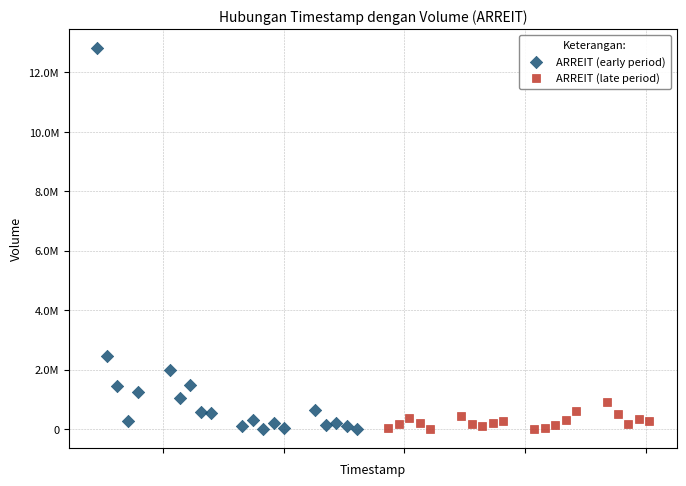

What are all the series names shown in the legend?

ARREIT (early period), ARREIT (late period)